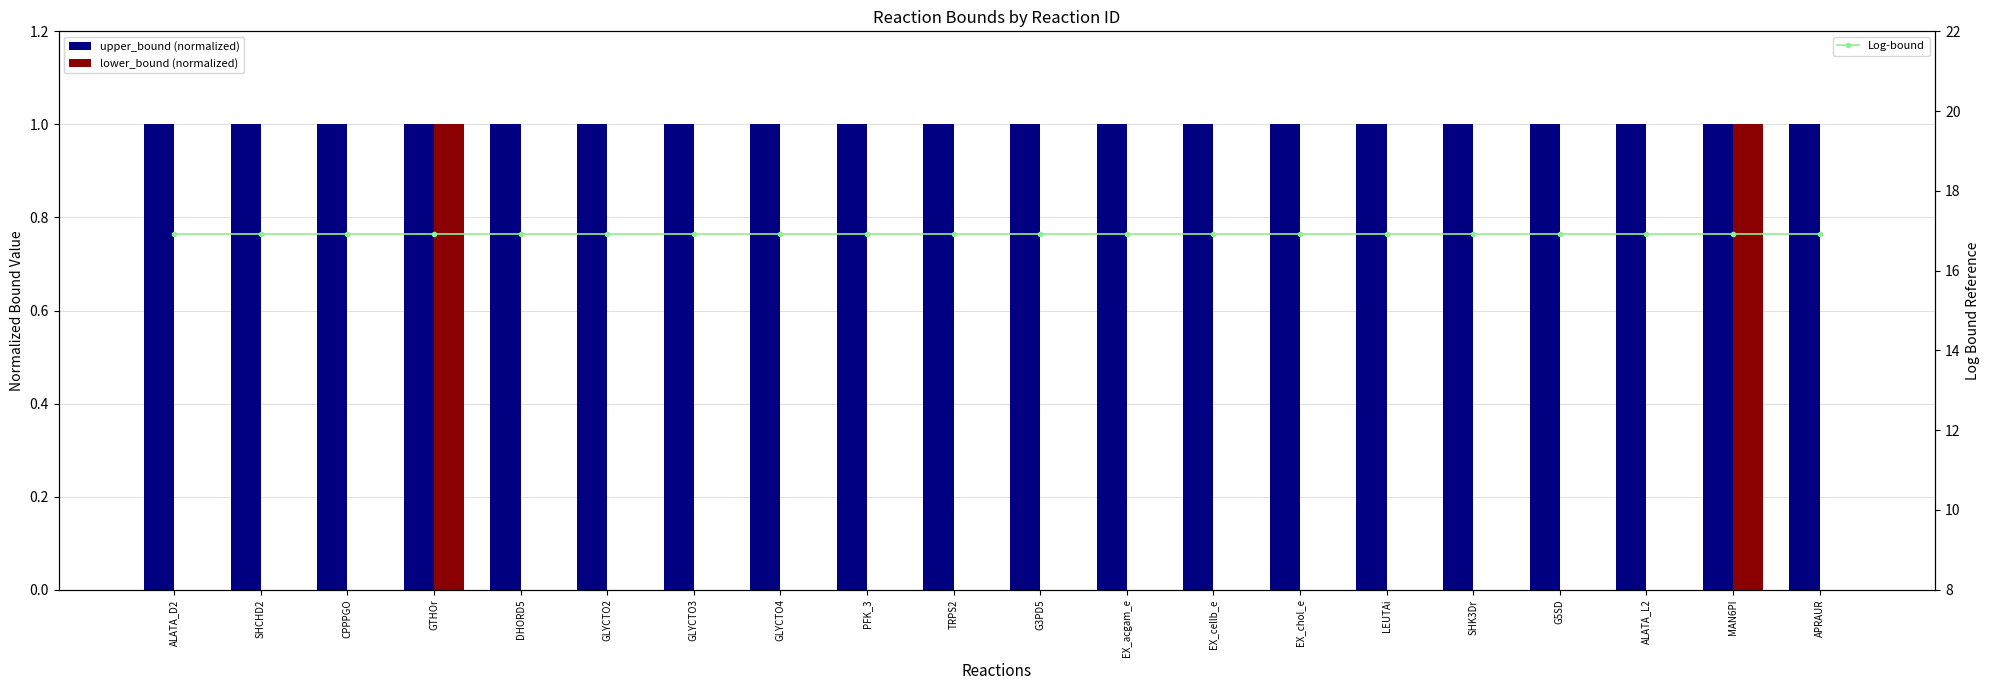

Which category has the lowest value in the lower_bound (normalized) series?

ALATA_D2